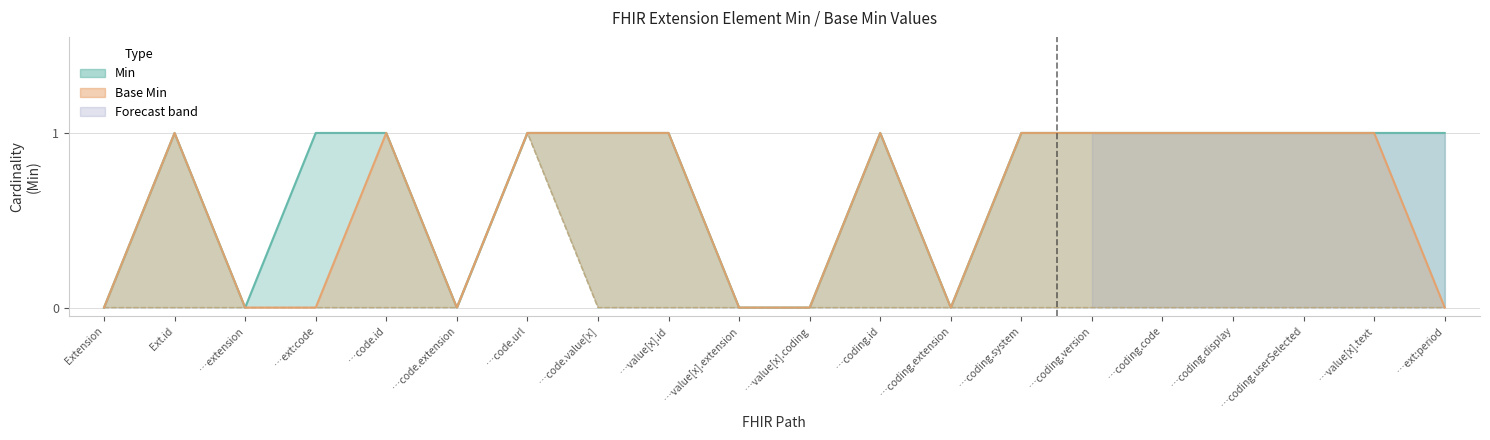

Rank the series by their maximum value, from highest to lowest.

Min, Base Min